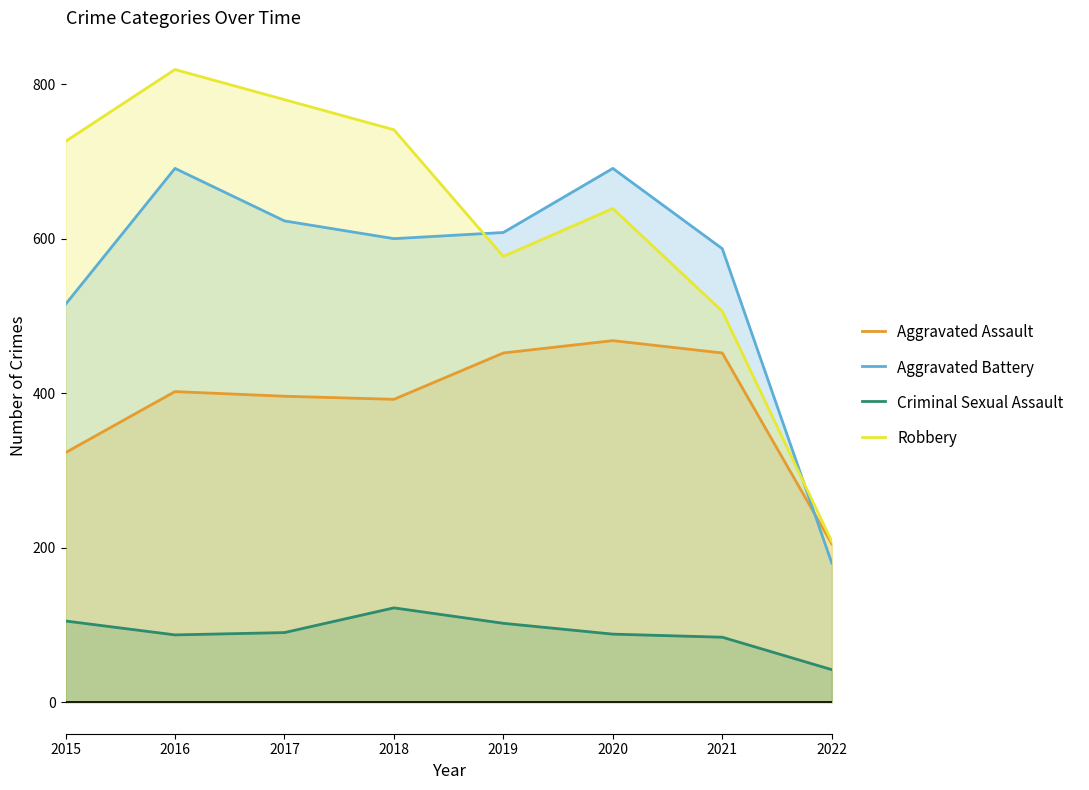

True or false: Aggravated Assault and Robbery intersect in this chart.

False